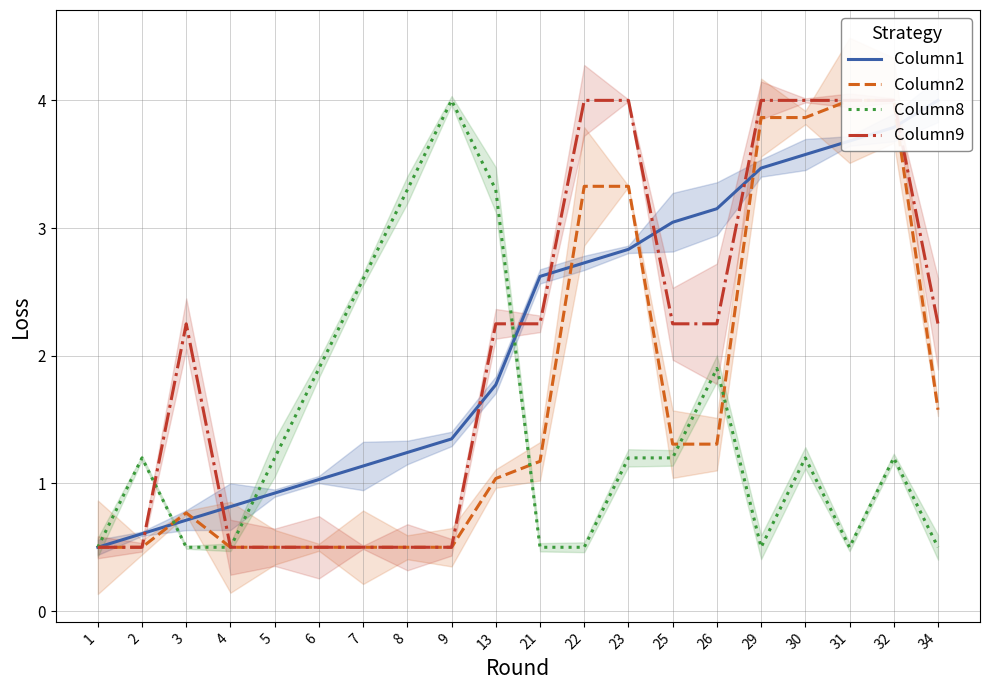

Does the chart have visible grid lines?

Yes